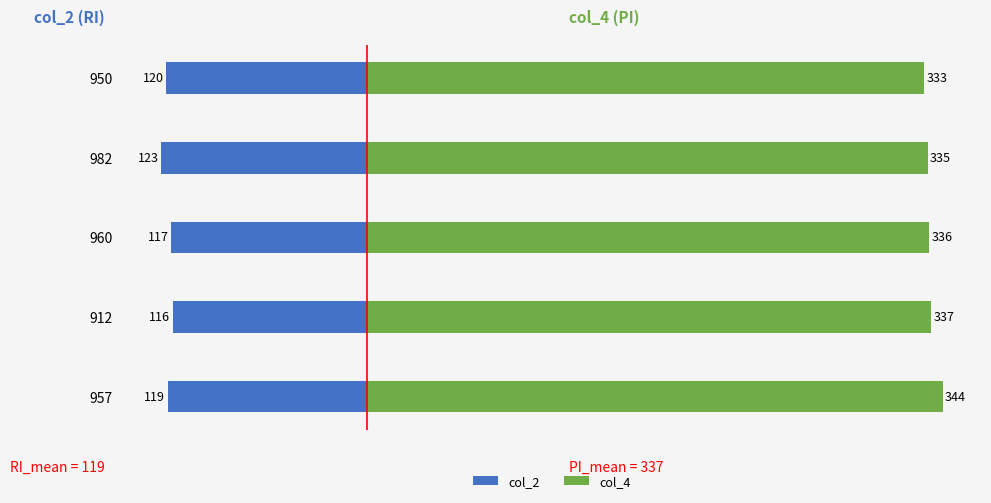

Reading right to left, transcribe all the data shown in this chart.

col_2: -119	-116	-117	-123	-120
col_4: 344	337	336	335	333